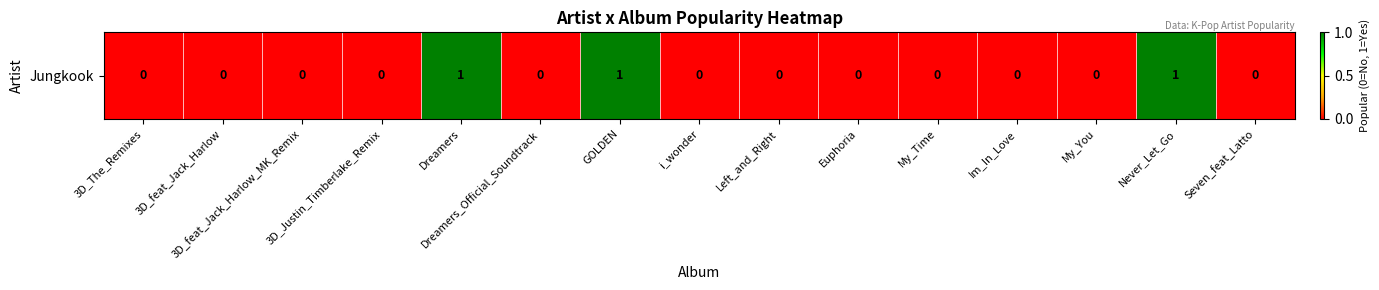

Reading left to right, transcribe all the data shown in this chart.

3D_The_Remixes=0	3D_feat_Jack_Harlow=0	3D_feat_Jack_Harlow_MK_Remix=0	3D_Justin_Timberlake_Remix=0	Dreamers=1	Dreamers_Official_Soundtrack=0	GOLDEN=1	i_wonder=0	Left_and_Right=0	Euphoria=0	My_Time=0	Im_In_Love=0	My_You=0	Never_Let_Go=1	Seven_feat_Latto=0